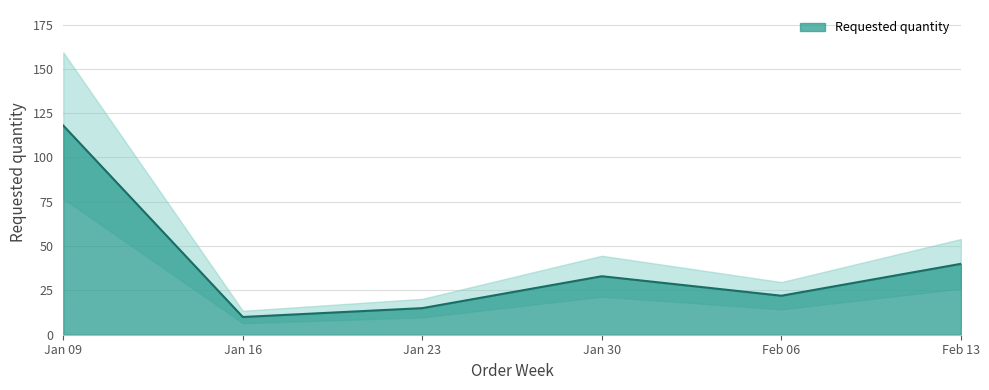

List the labels in order of Requested quantity value, largest first.

Jan 09, Feb 13, Jan 30, Feb 06, Jan 23, Jan 16